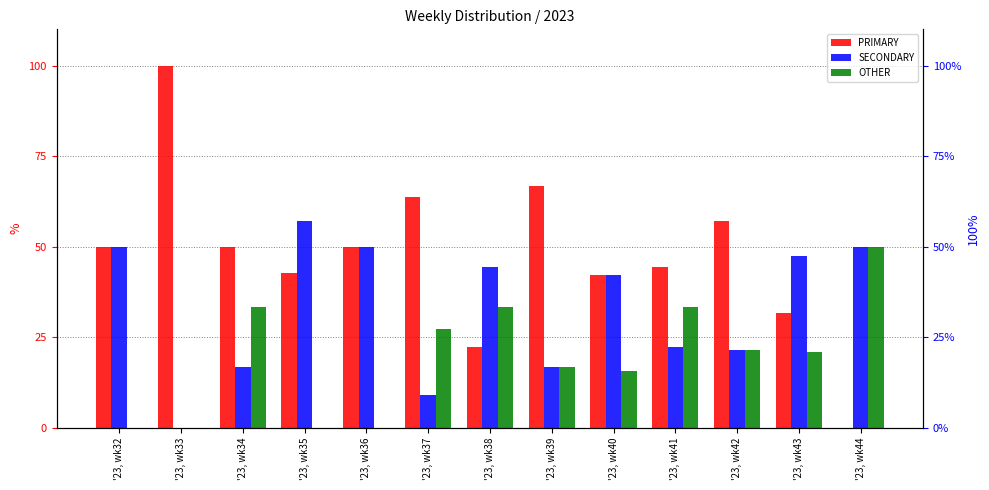

Where does the SECONDARY series first go above 42?

'23, wk32